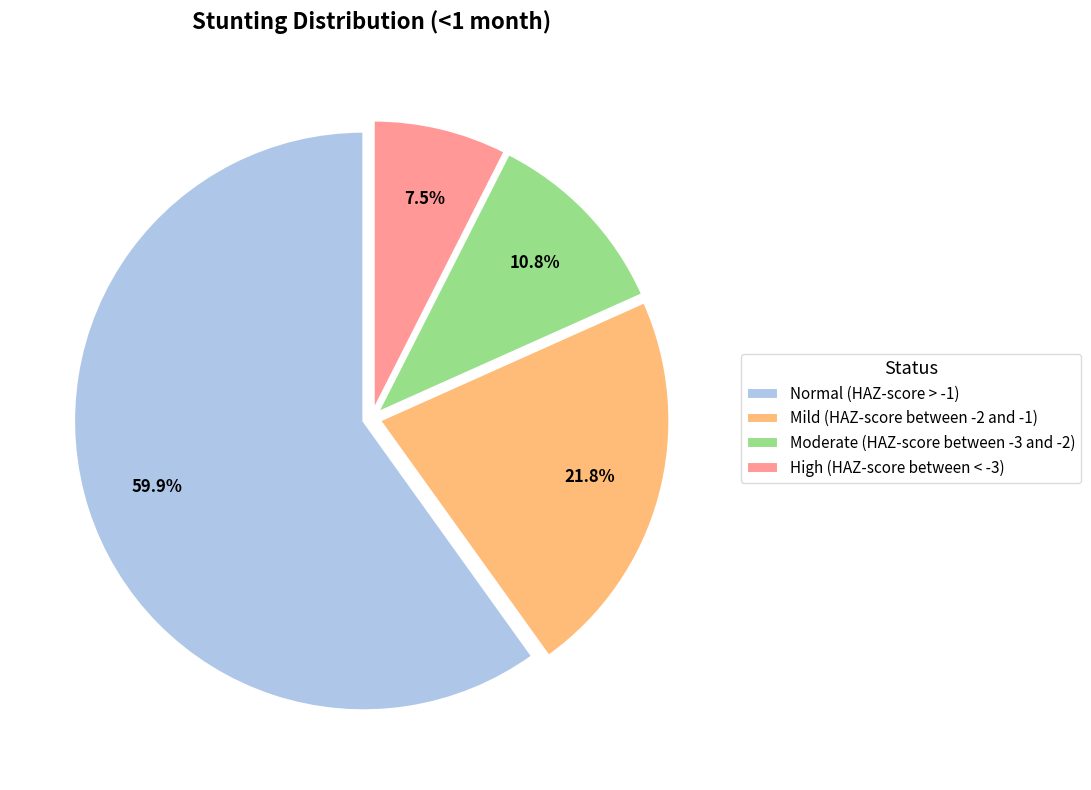

How many slices are in this pie chart?

4